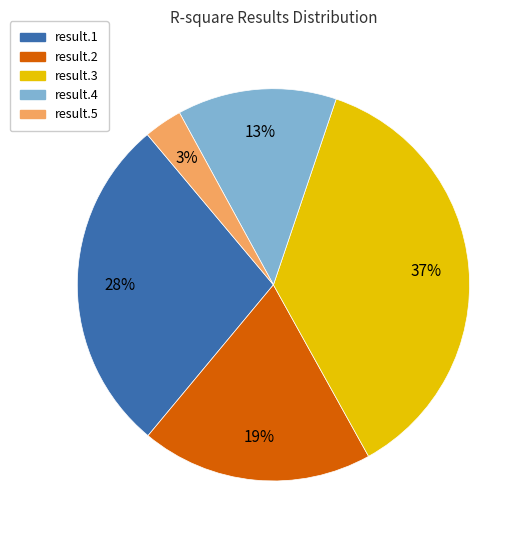

Does any single category account for the majority?

No